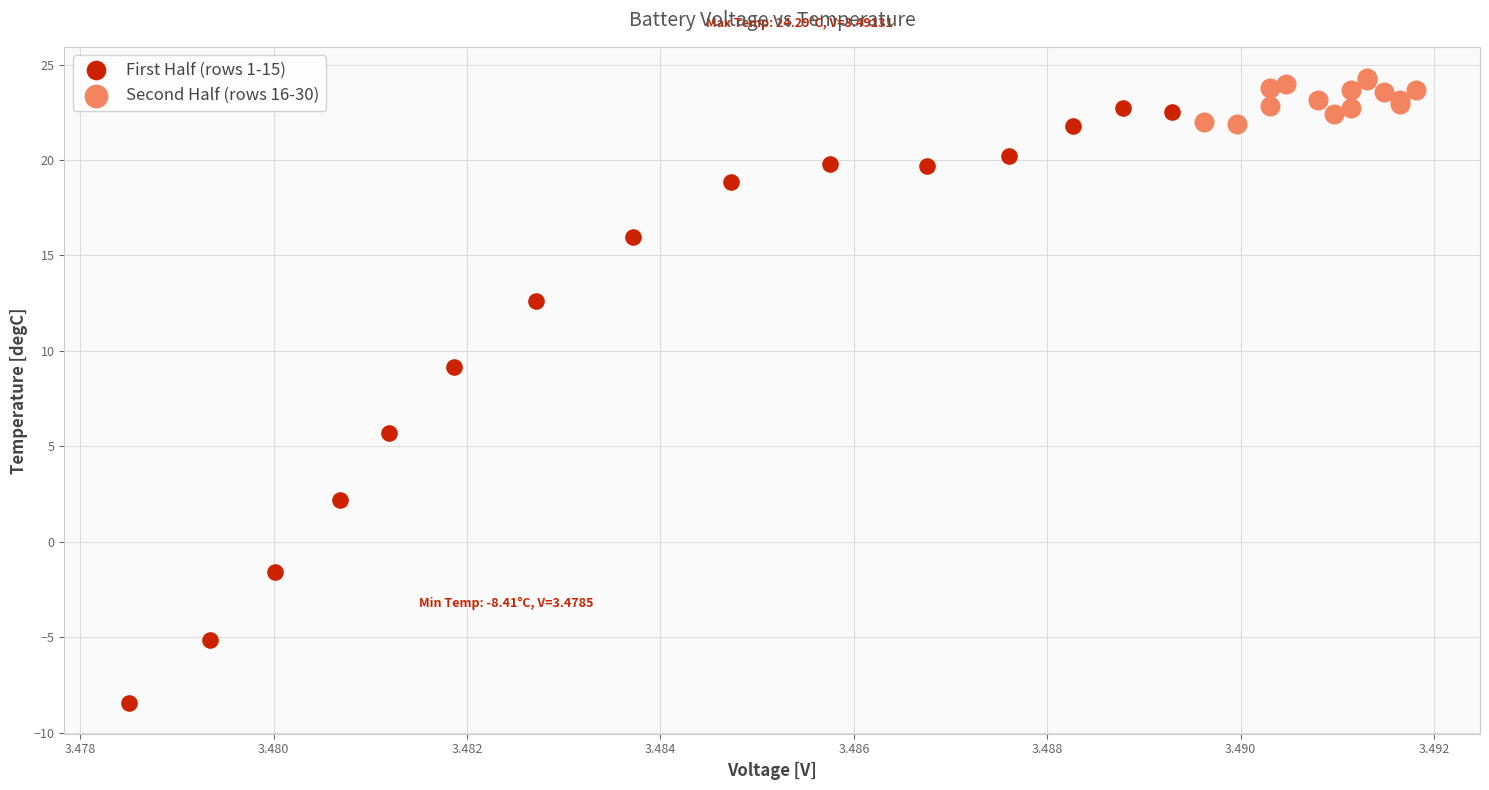

Which series has the widest spread of Y values?

First Half (rows 1-15)